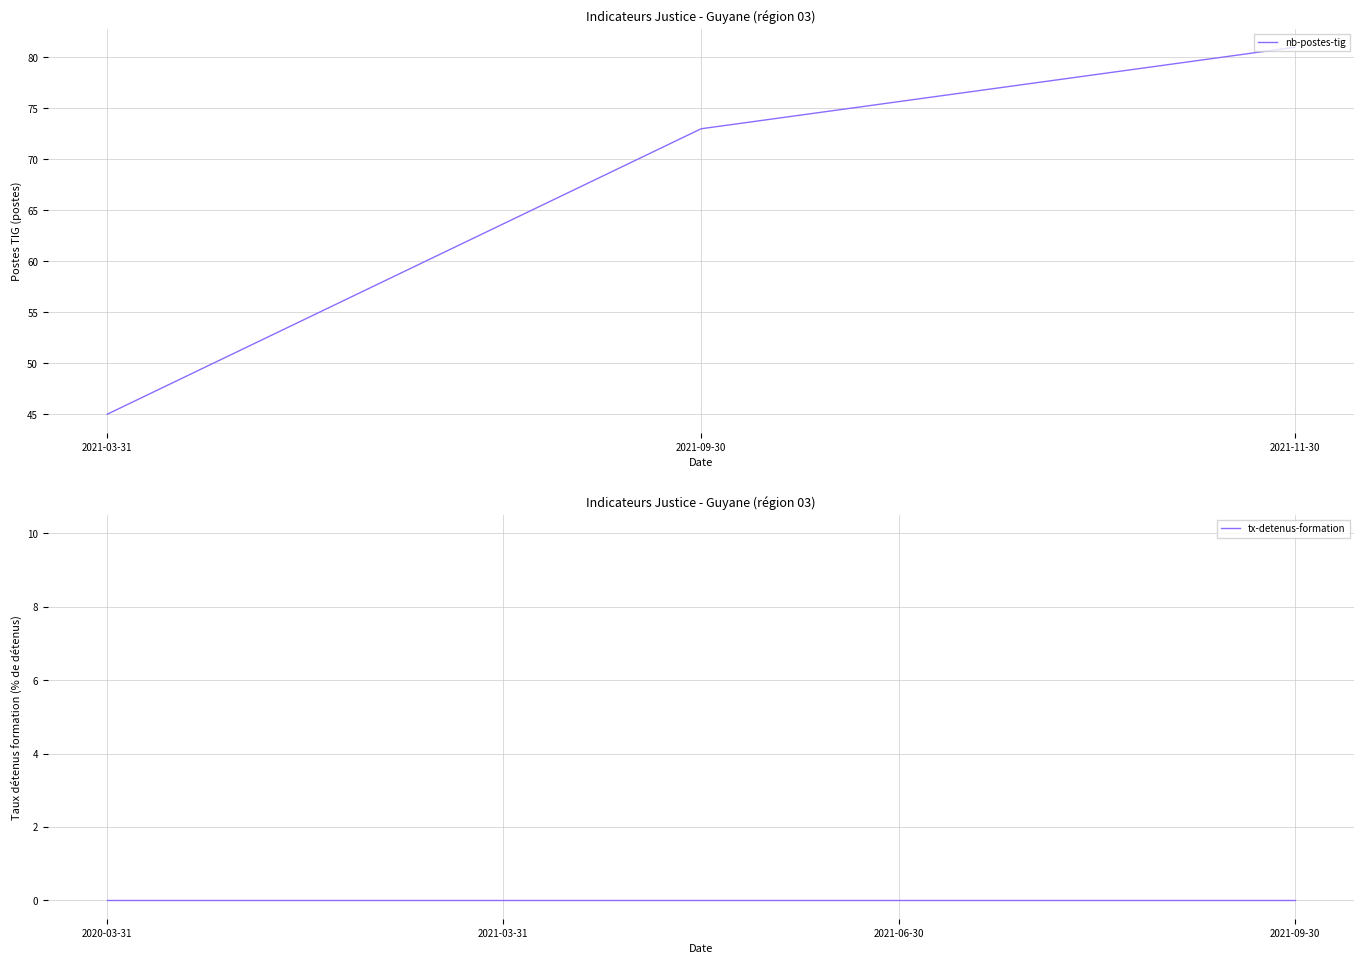

How many values are below 73?

1